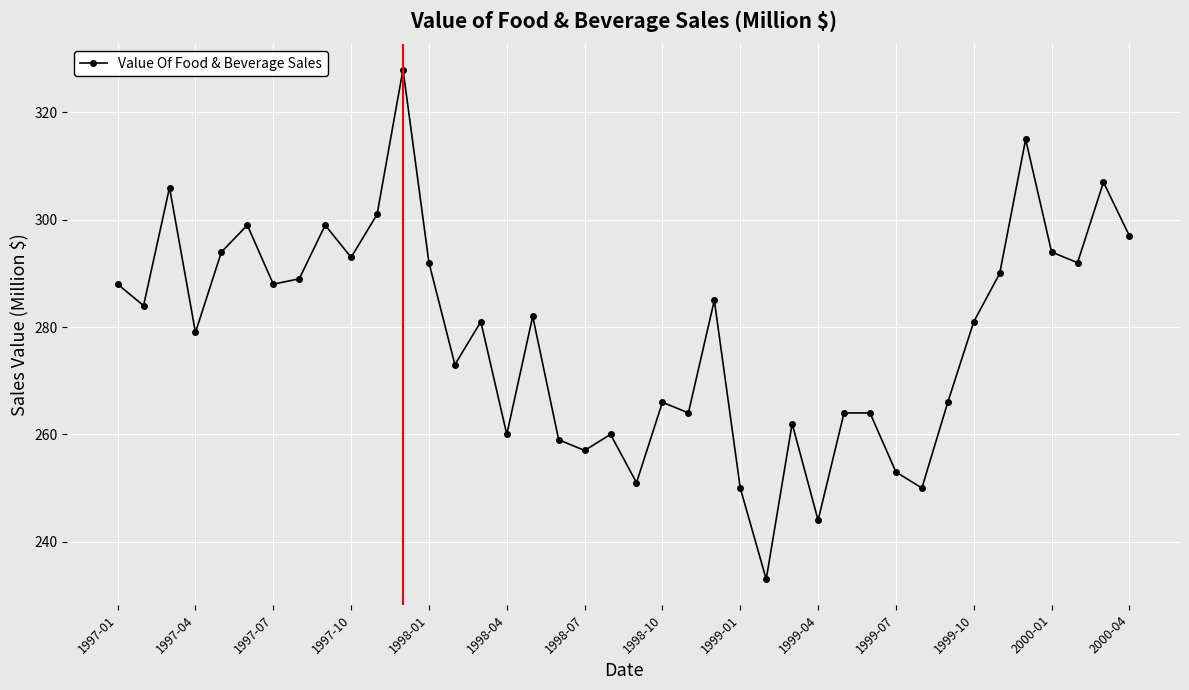

What is the greatest value displayed?

328